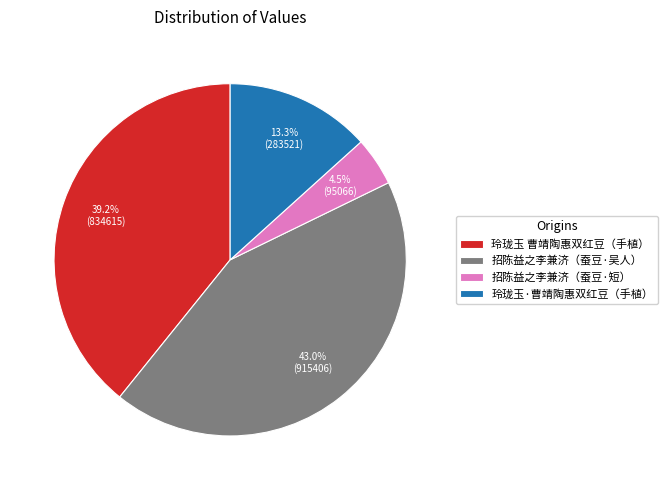

Which slice is the smallest?

招陈益之李兼济（蚕豆·短）